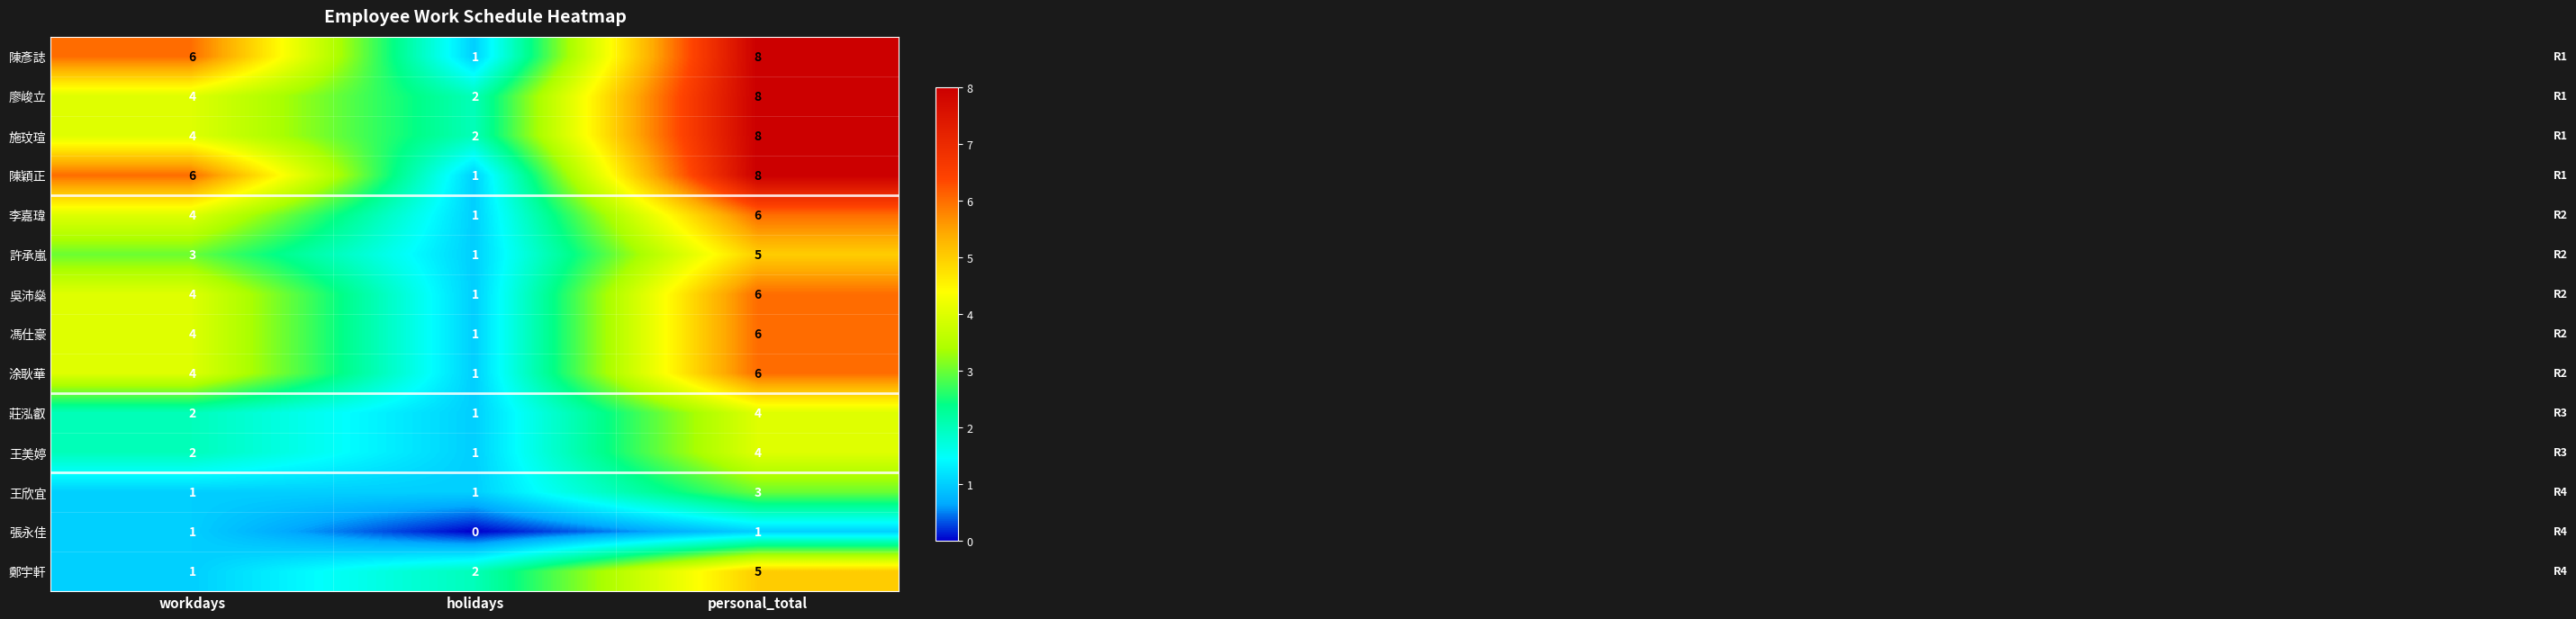

What is the average value of the 陳彥誌 series?

5